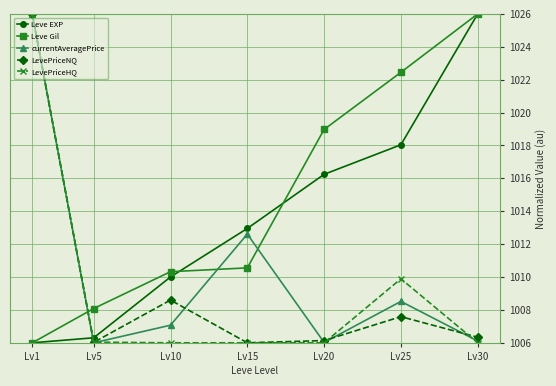

What is the highest value of the Leve Gil series?

1026.0